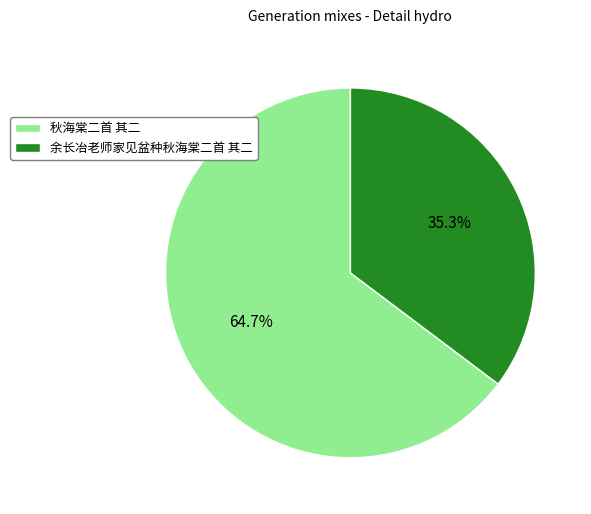

What is the total percentage of 秋海棠二首 其二 and 余长冶老师家见盆种秋海棠二首 其二?

100.0%